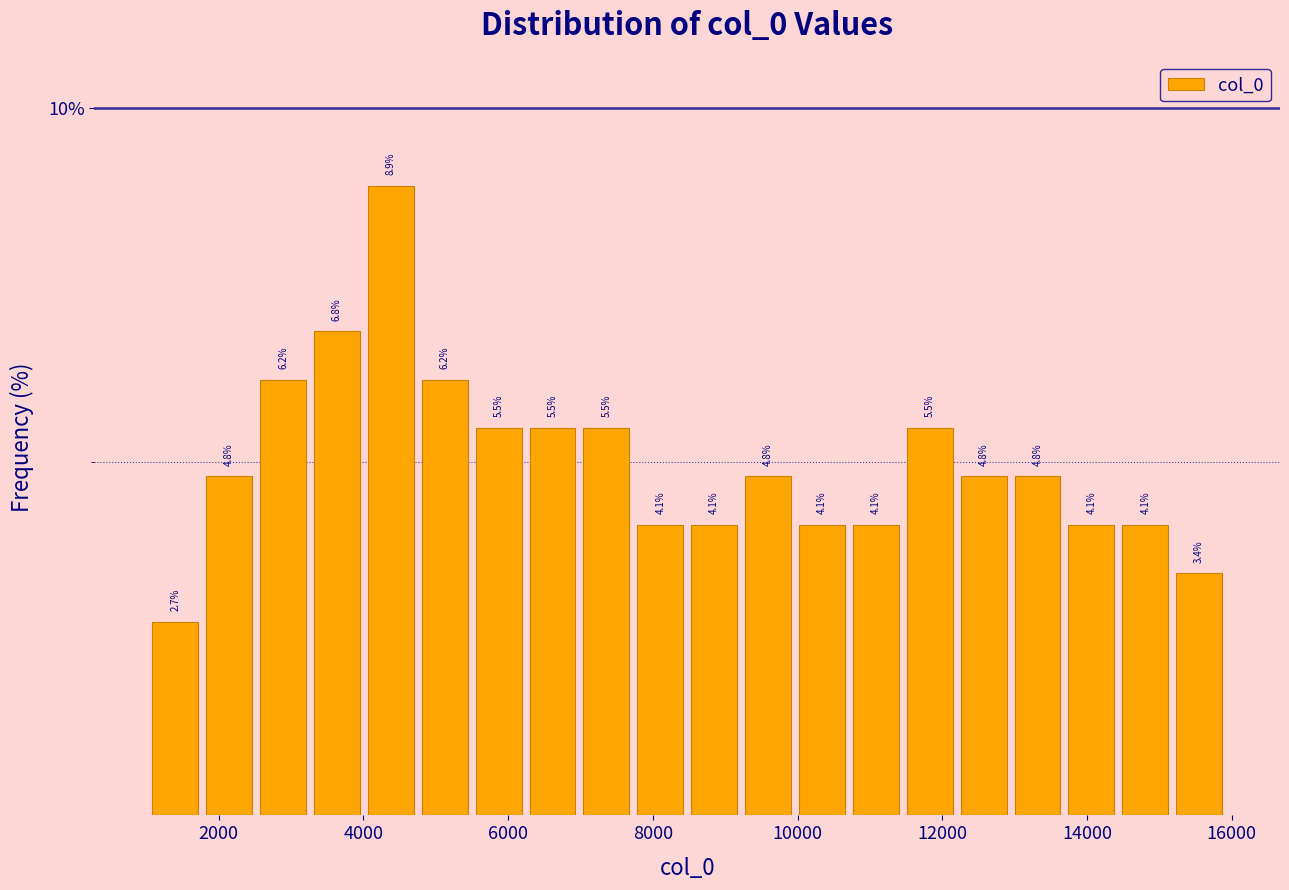

Read against the x-axis, roughly where is the centre of the tallest bar?

4400